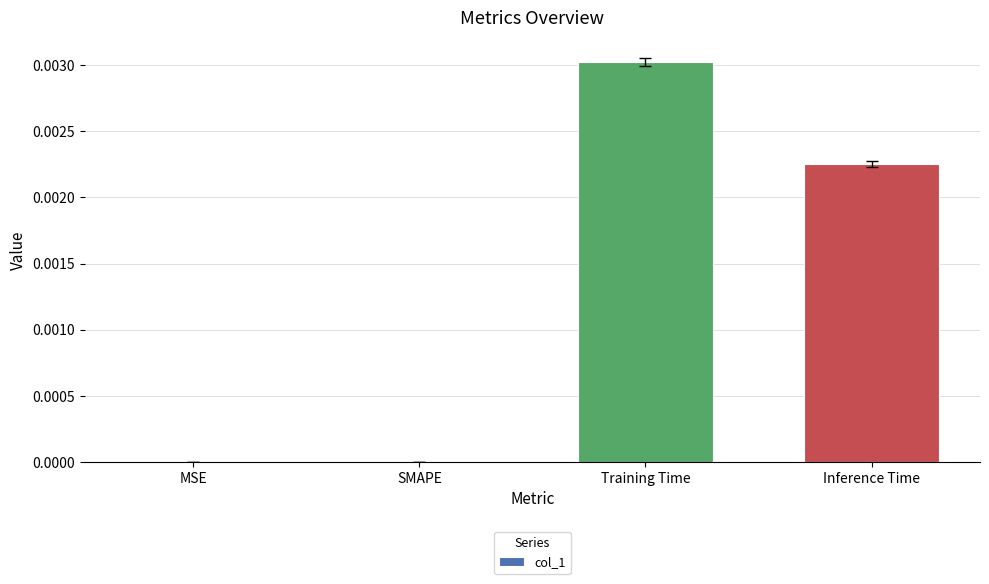

Which has a higher value, Training Time or Inference Time?

Training Time